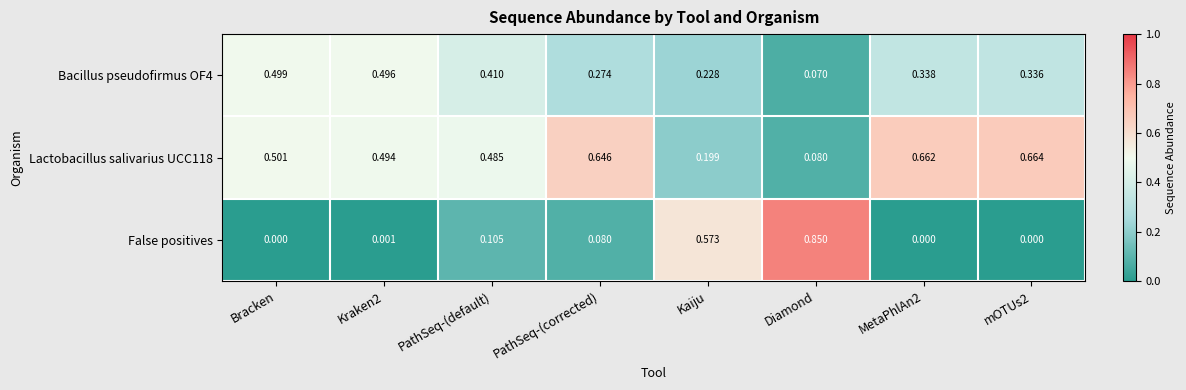

Which category has the highest value in the False positives series?

Diamond